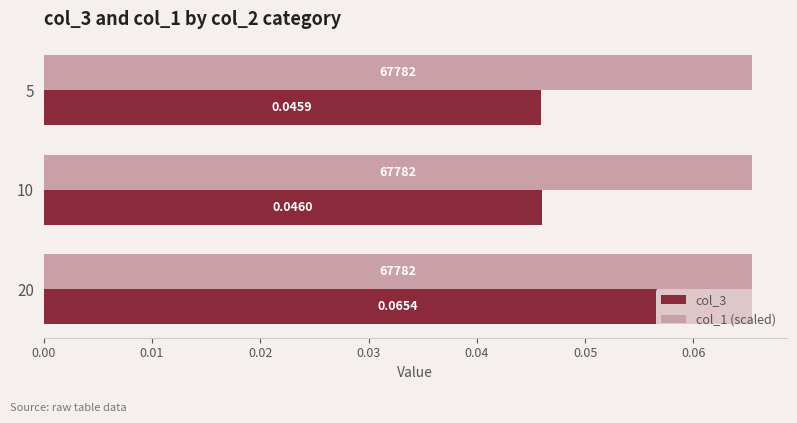

Which series has the largest total across all categories?

col_1 (scaled)